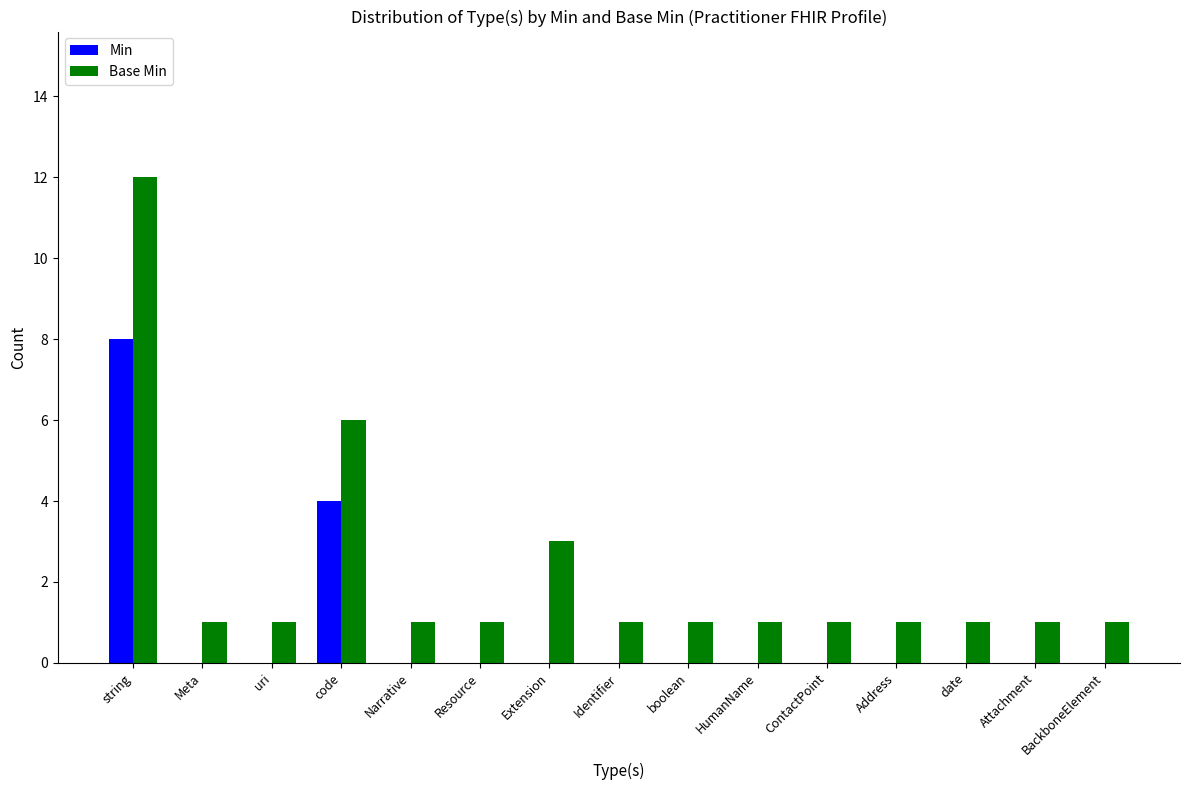

Is the value of Base Min at code greater than the value of Min at Address?

Yes